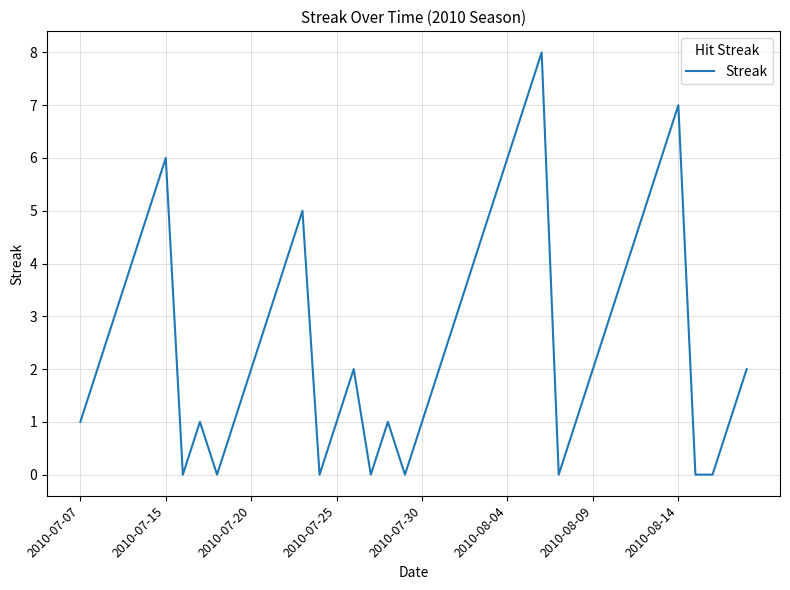

How many lines are shown in the chart?

1